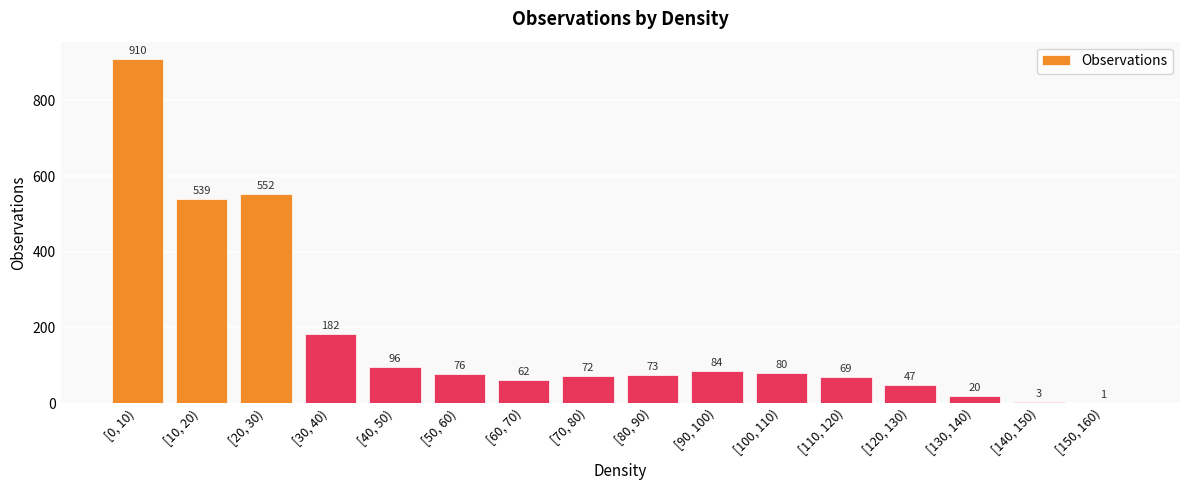

Reading right to left, list all the values displayed in this chart.

1	3	20	47	69	80	84	73	72	62	76	96	182	552	539	910